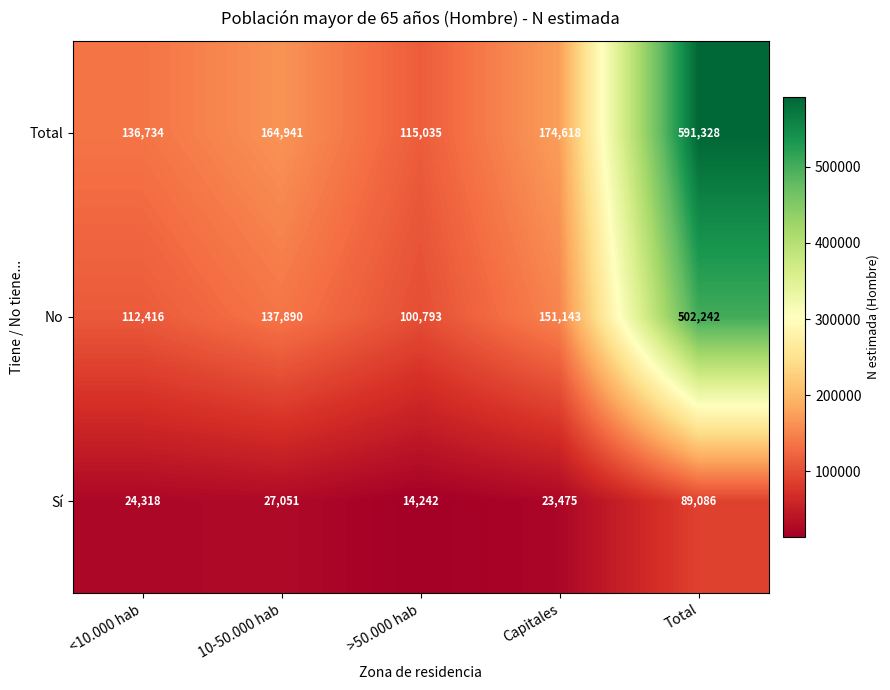

Rank the series by their average value, from highest to lowest.

Total, No, Sí